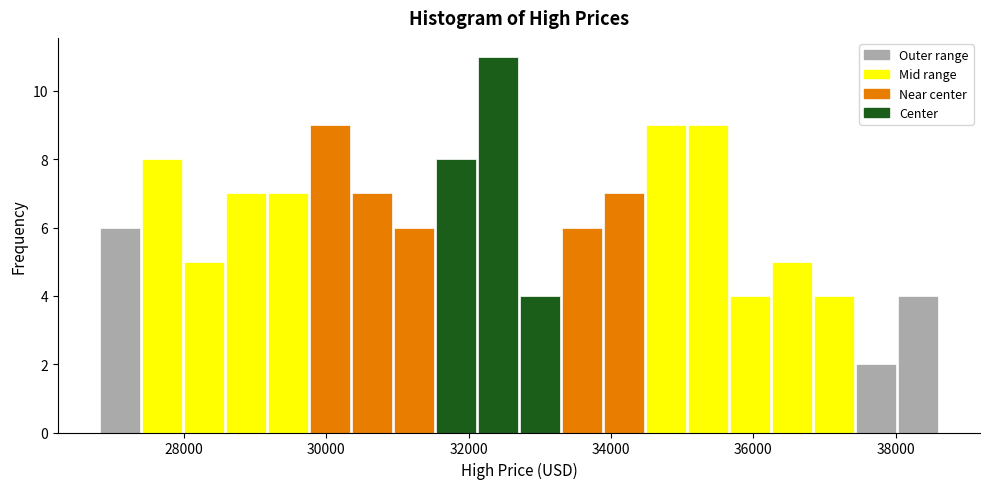

Around what value on the x-axis is the tallest bar? Give the approximate position of its centre, as read against the axis.

32400